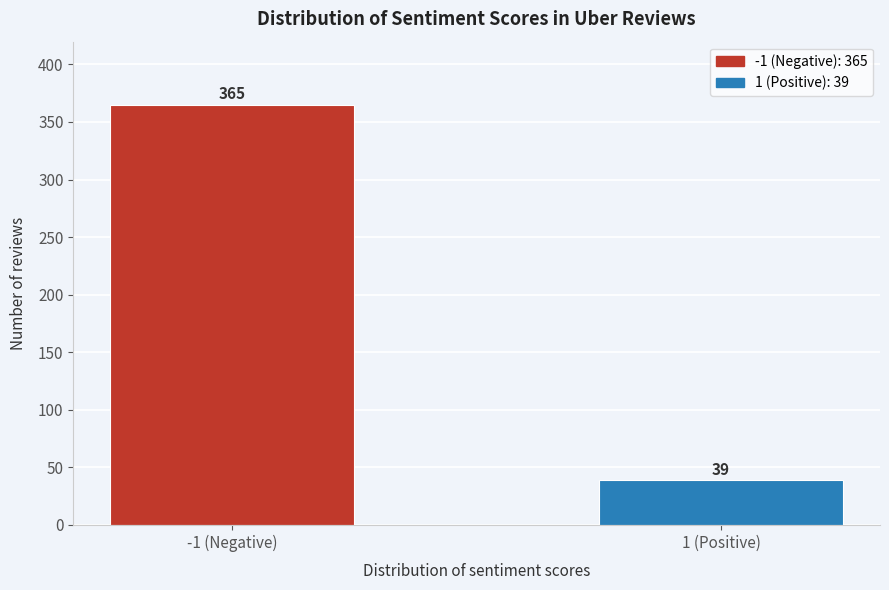

Reading left to right, extract all data points from this chart.

365	39